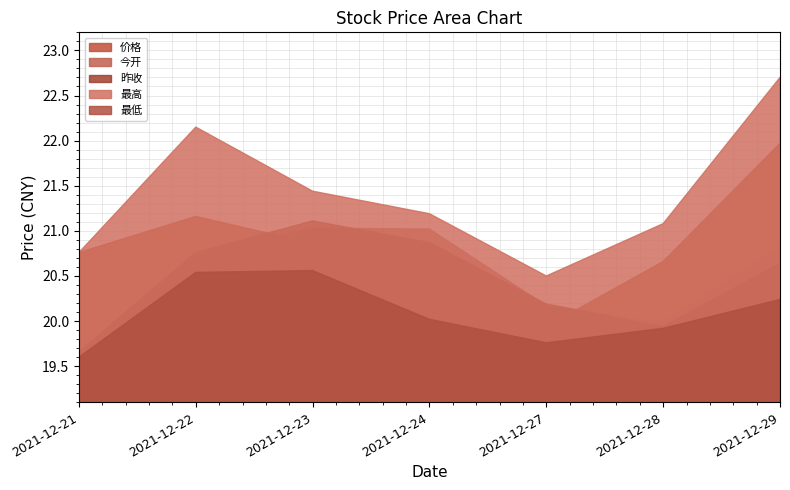

At how many categories does at least one series exceed 19?

7